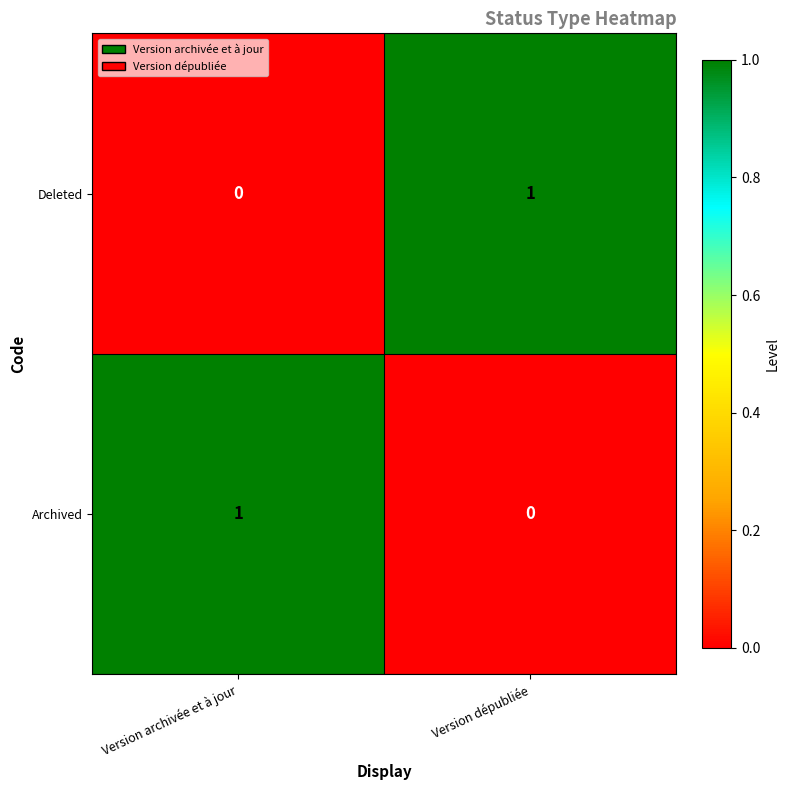

At Version dépubliée, list the series in order from largest to smallest.

Deleted, Archived